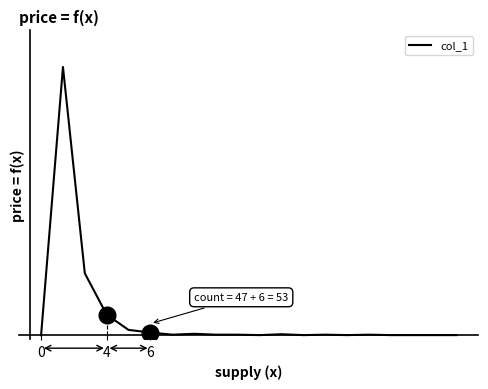

What is the average value?

42